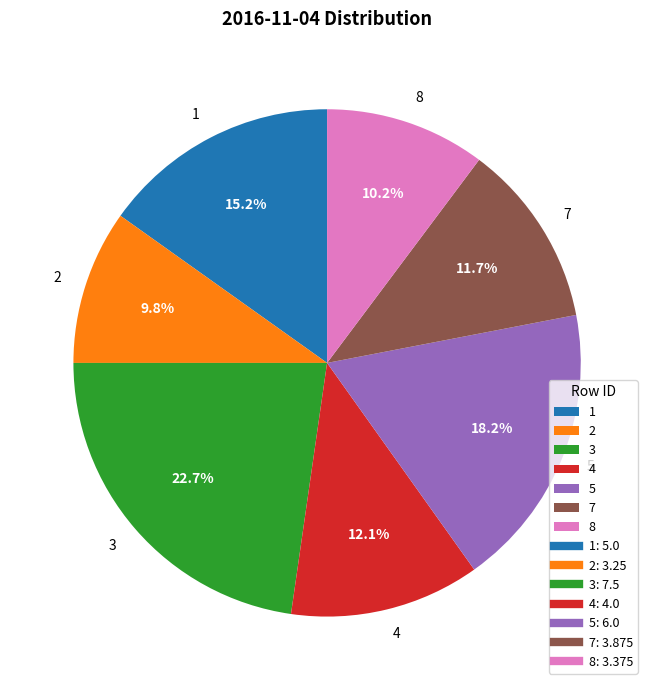

What is the ratio of the value at 8 to the value at 7?

0.9